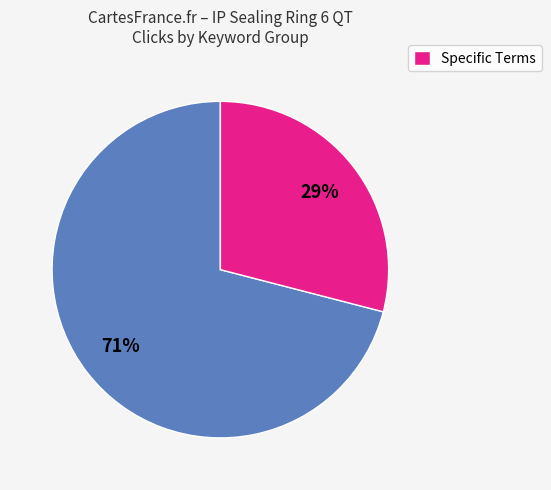

To the nearest percent, what is the average slice percentage?

50%